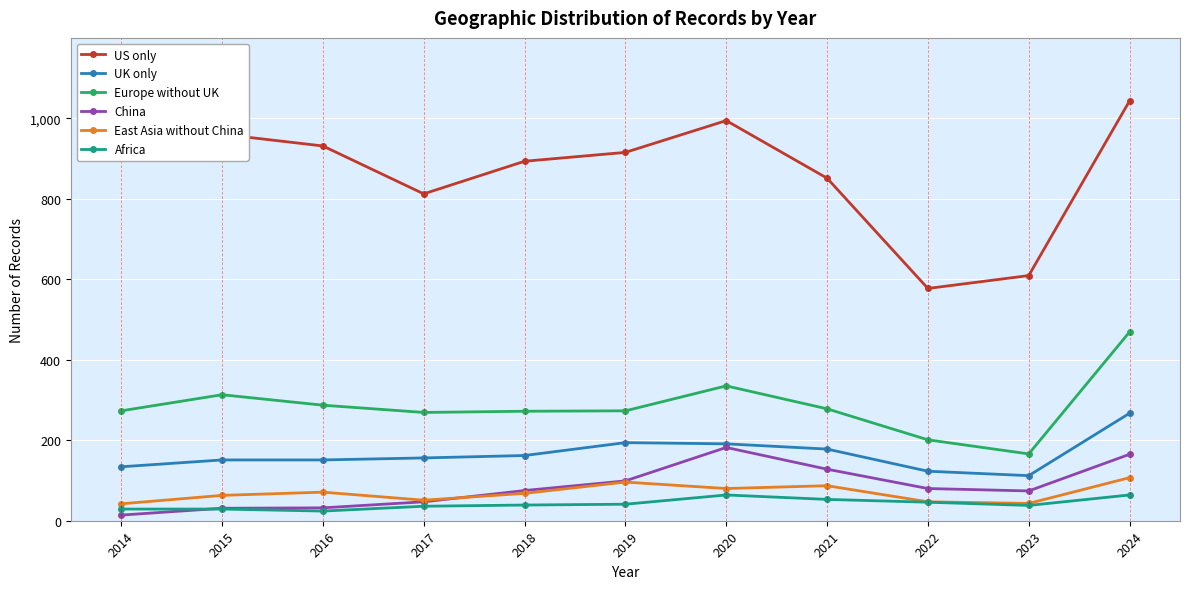

What is the total value across all series at 2021?

1575